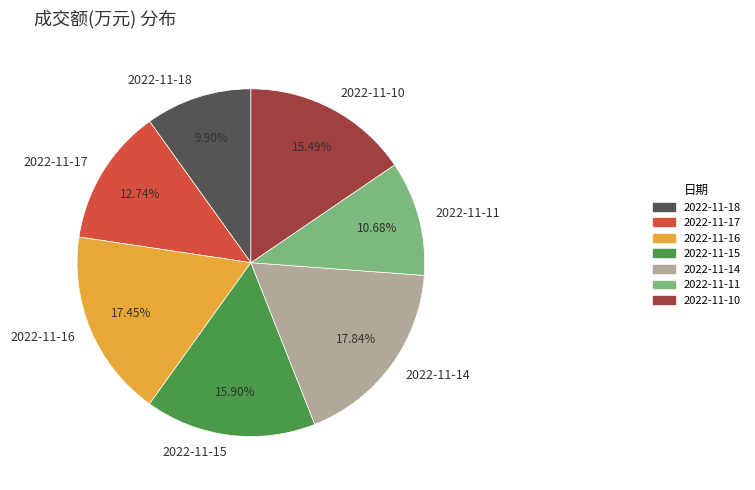

How many segments does this pie chart have?

7